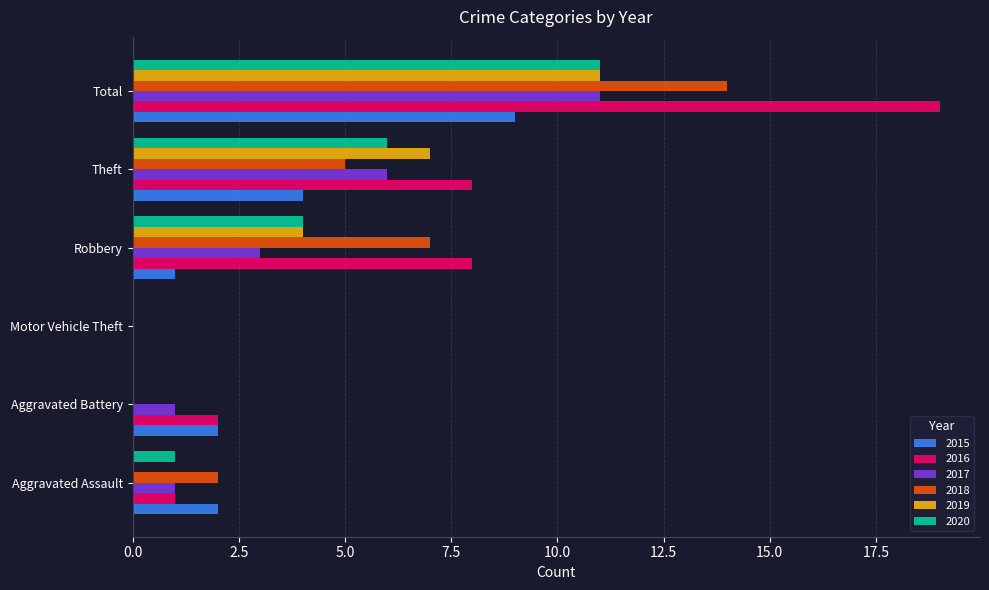

Which series has the largest total across all categories?

2016